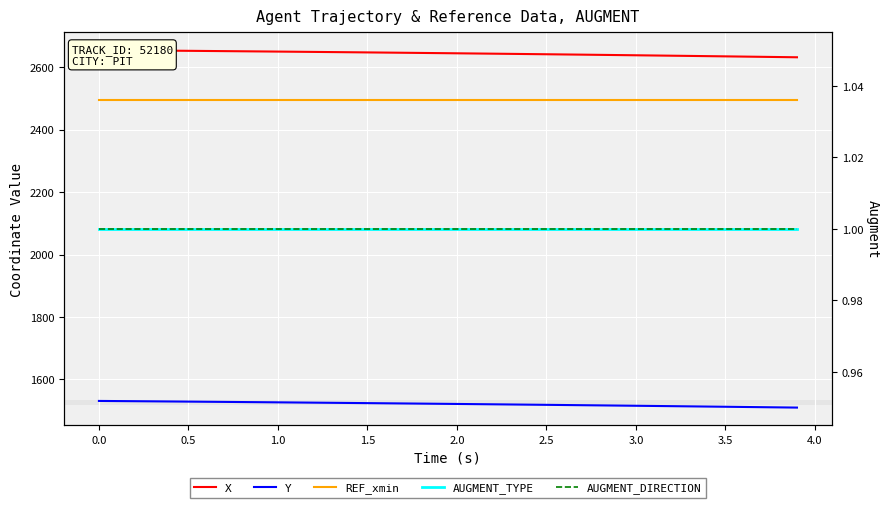

What is the greatest value displayed?

2654.6